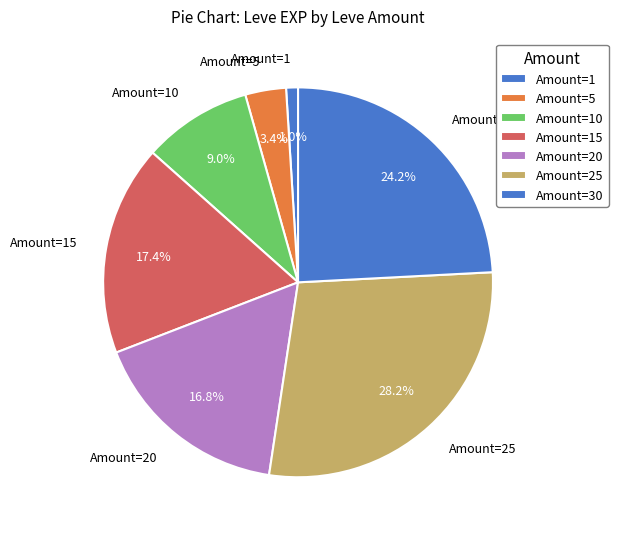

Which has a higher value, Amount=1 or Amount=5?

Amount=5